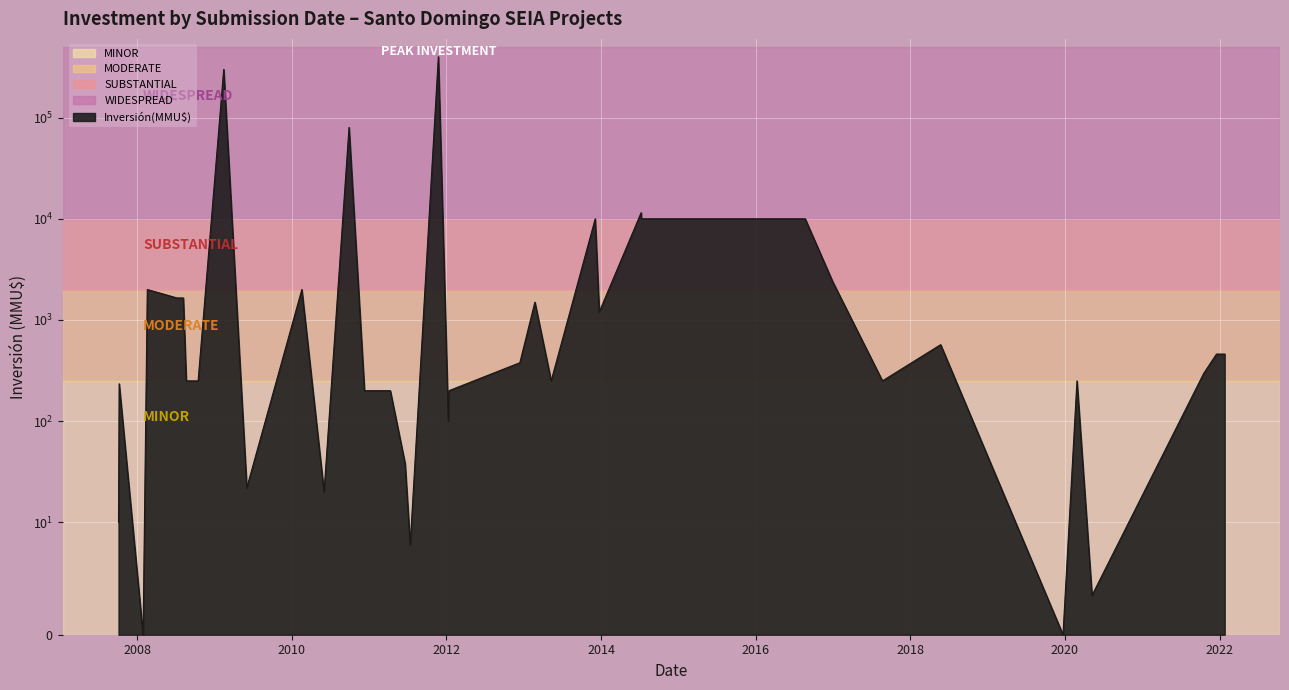

How many categories are shown in the chart?

40